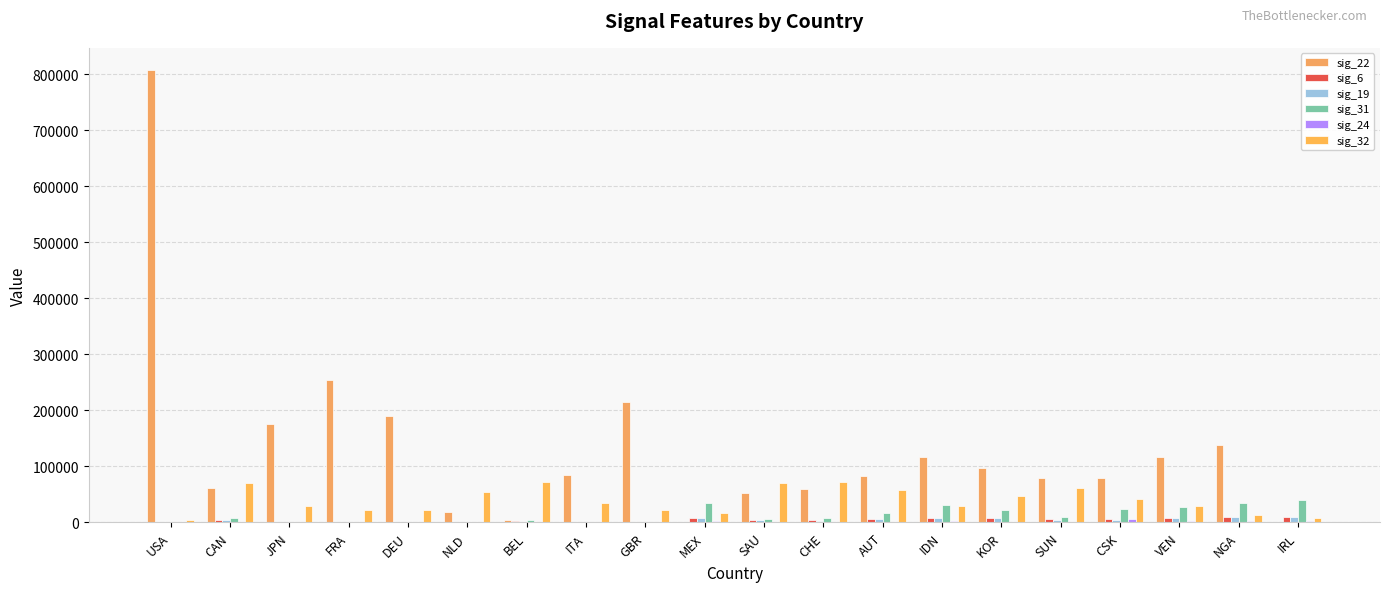

What is the sum of all sig_32 values?

779290